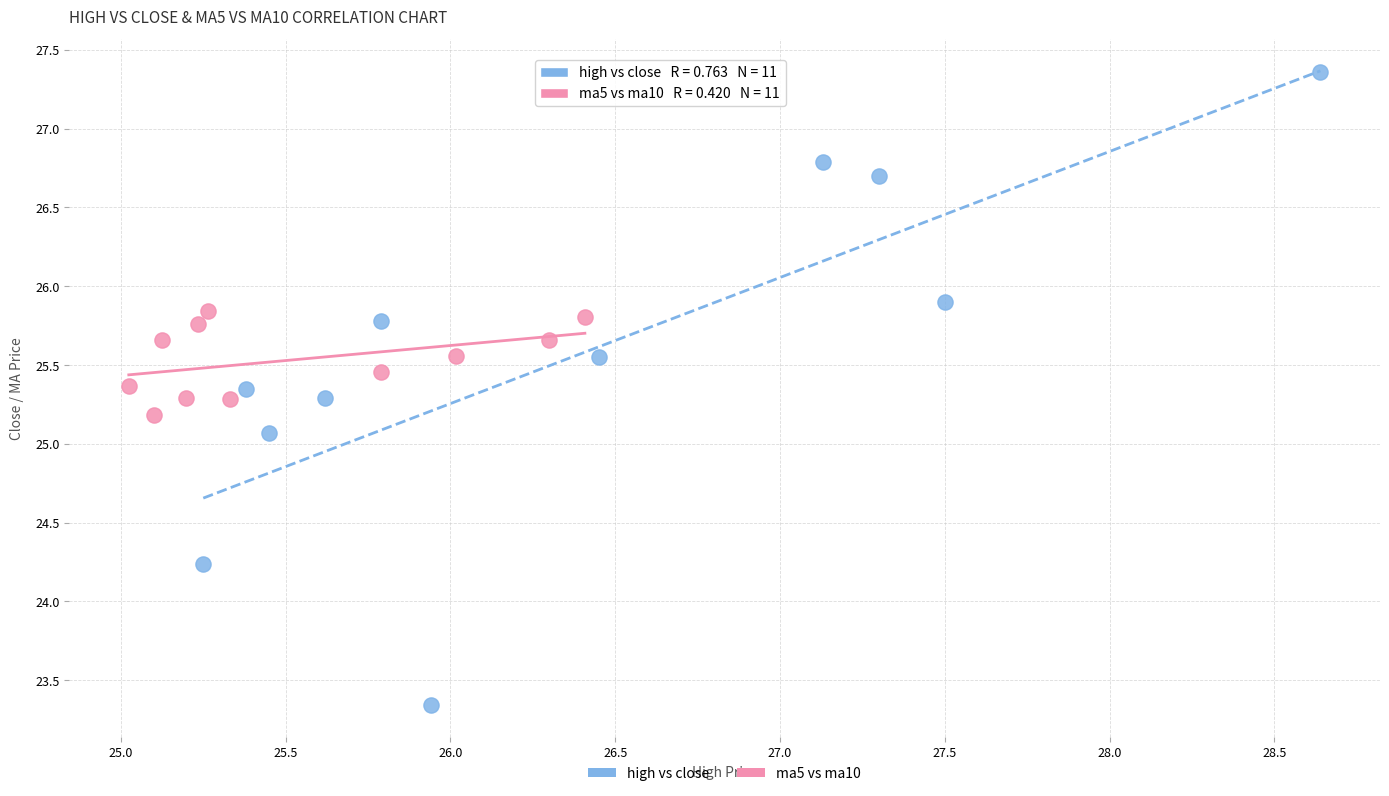

Which series reaches the maximum Y coordinate?

high vs close